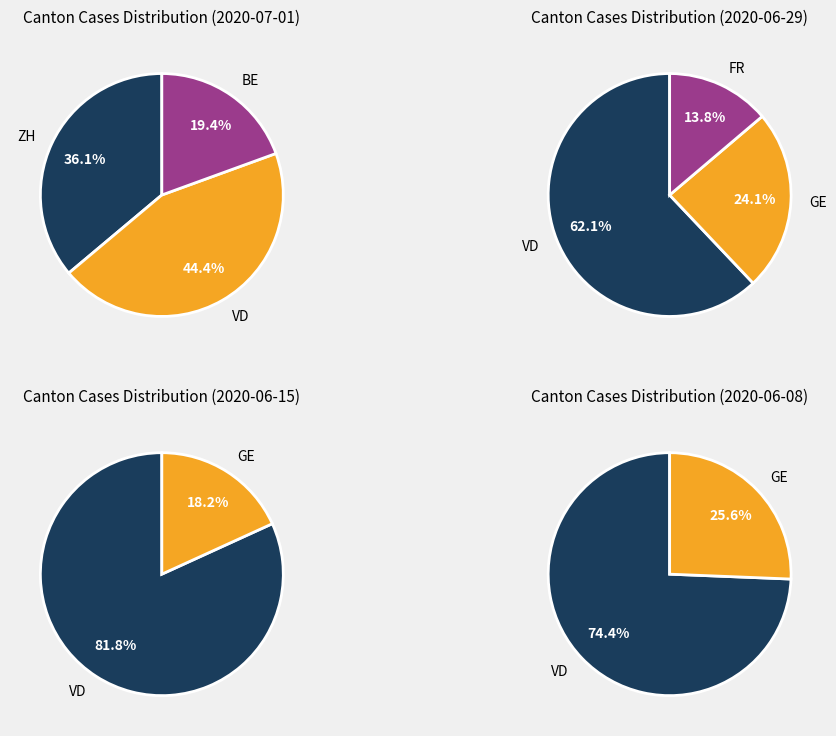

Is it true that LU is 1% of the pie?

False